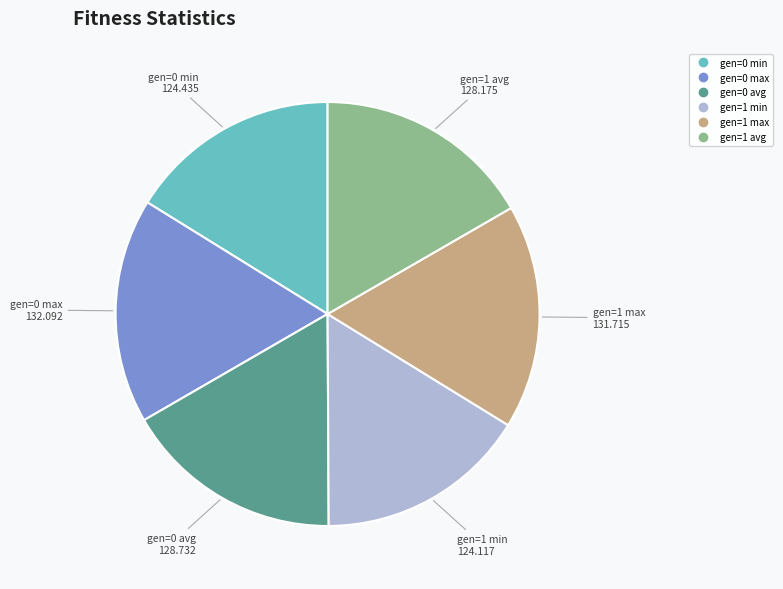

What is the ratio of the value at gen=0 min to the value at gen=1 max?

0.9